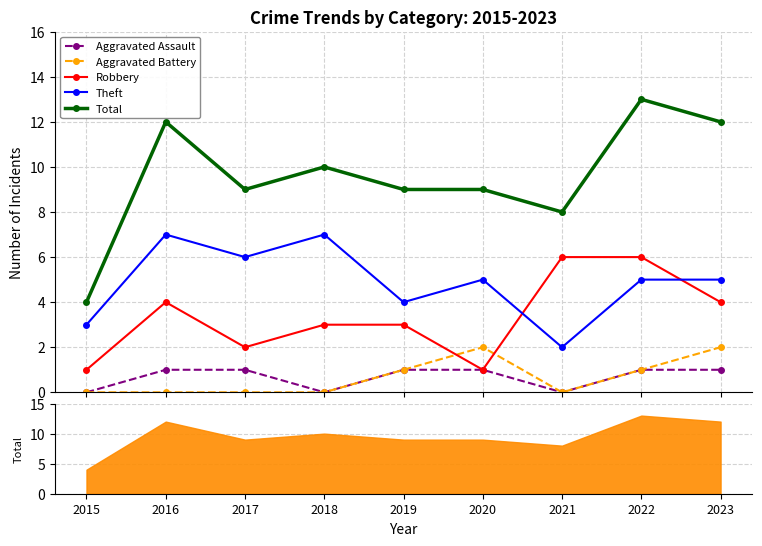

Is it true that Aggravated Assault equals 1 at 2019?

False